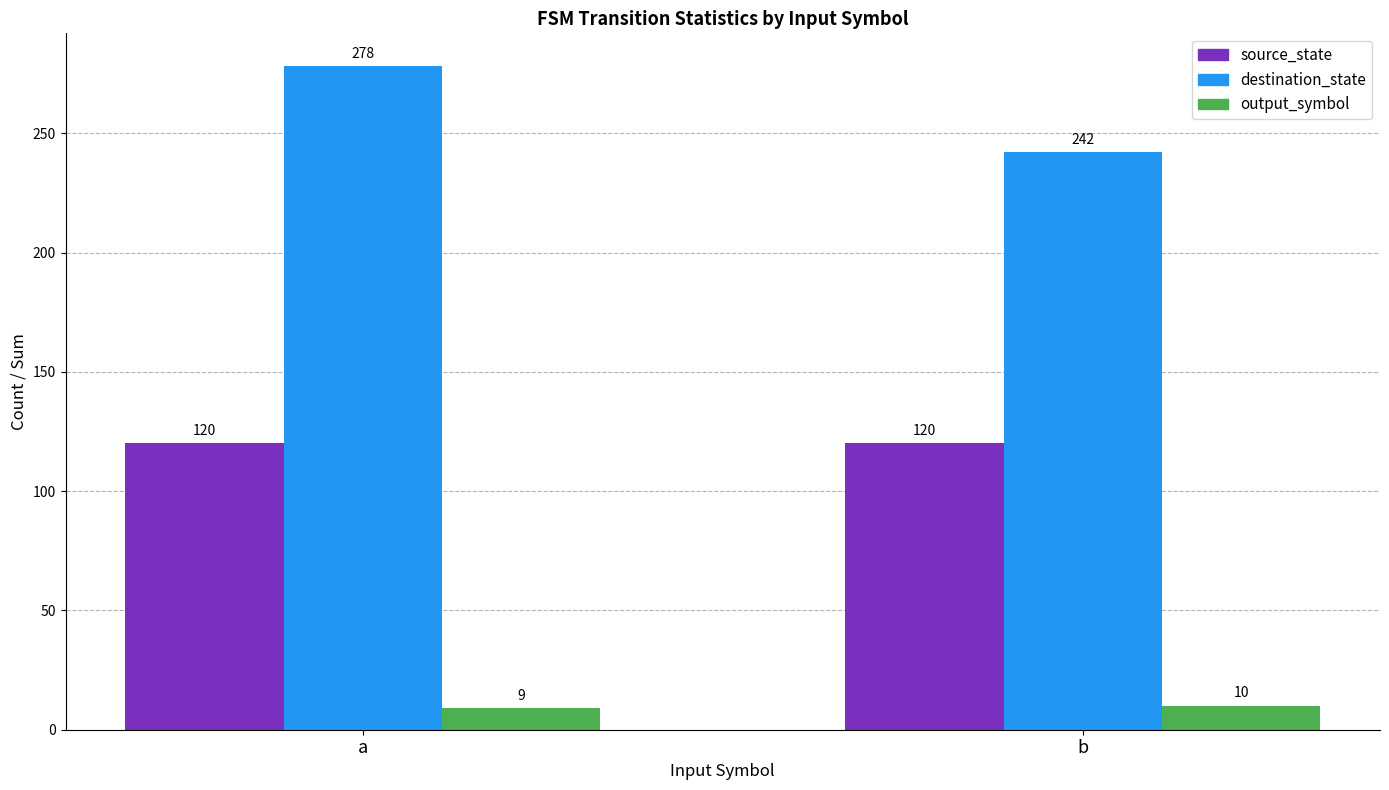

Which series has the widest spread of values?

destination_state